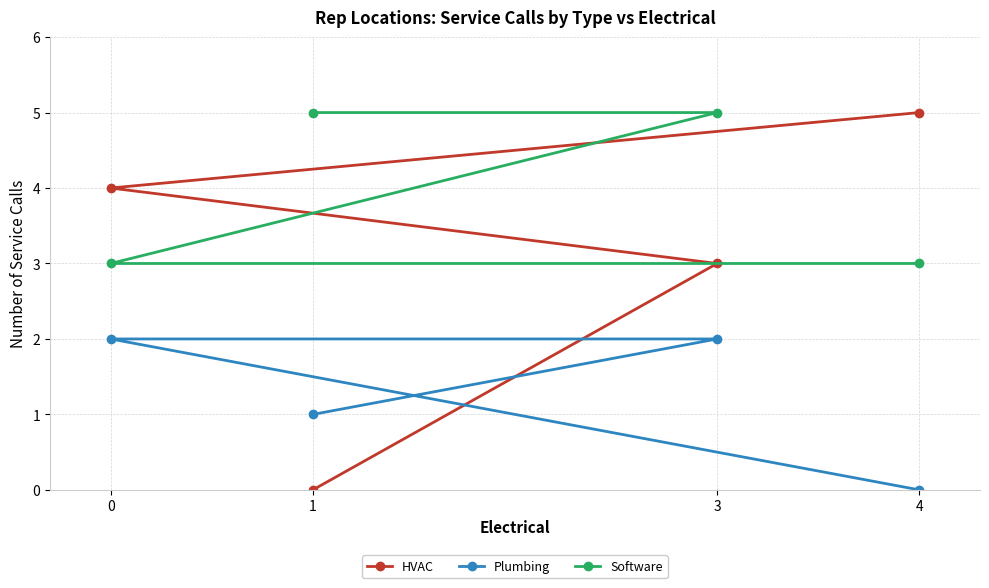

List the series in order of their peak value, lowest first.

Plumbing, HVAC, Software